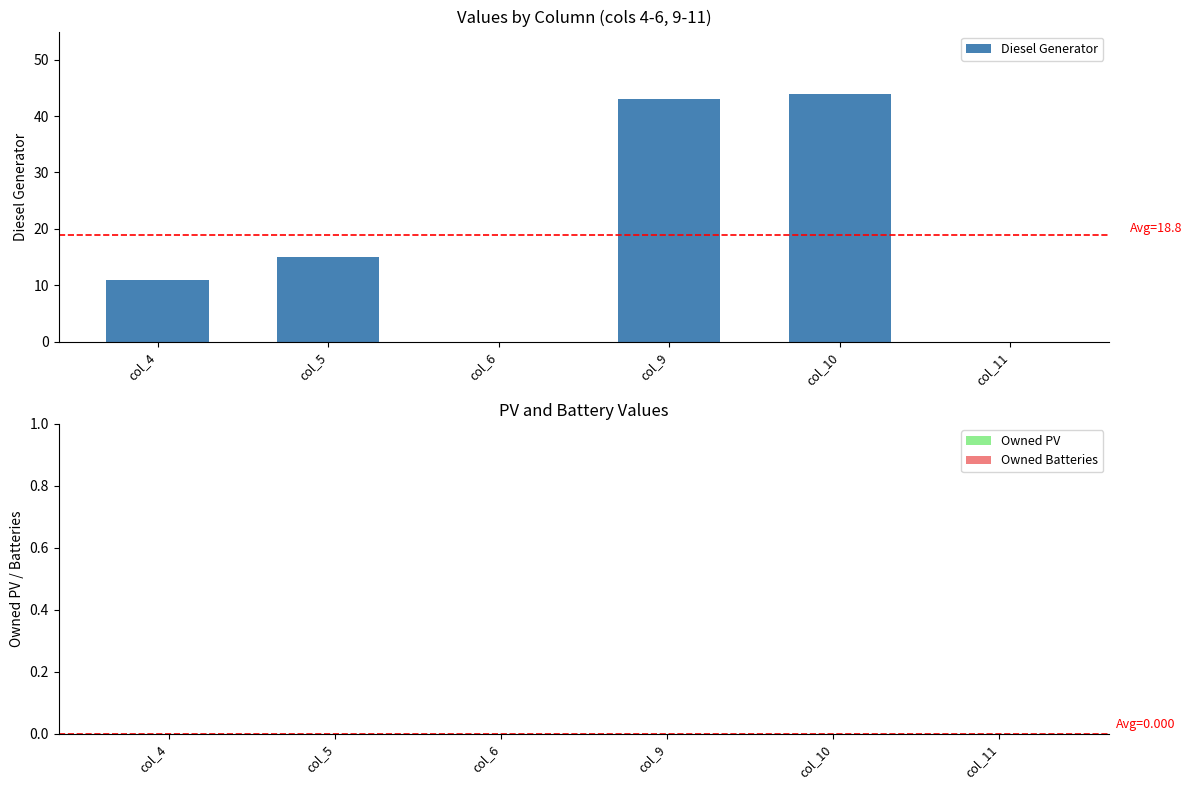

What is the greatest value displayed?

44